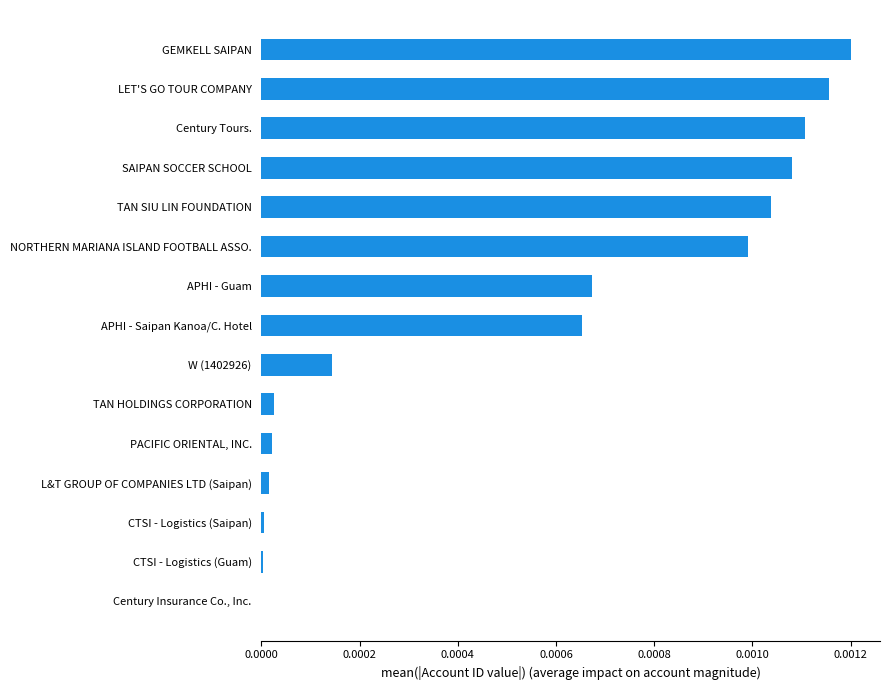

How many distinct data groups are displayed?

1